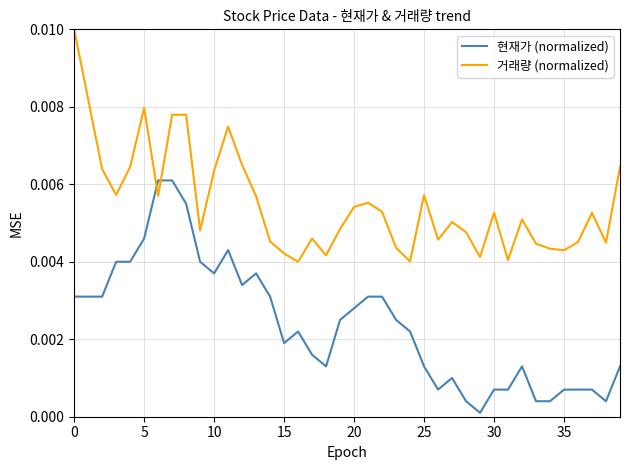

What are all the series names shown in the legend?

현재가 (normalized), 거래량 (normalized)